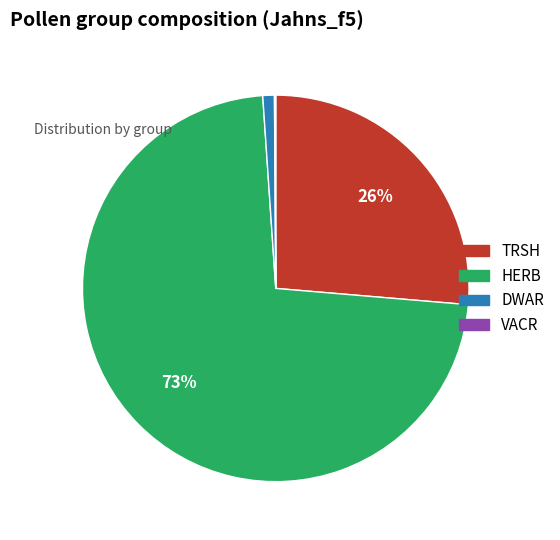

To the nearest percent, what is the difference between the DWAR and HERB slice percentages?

72%